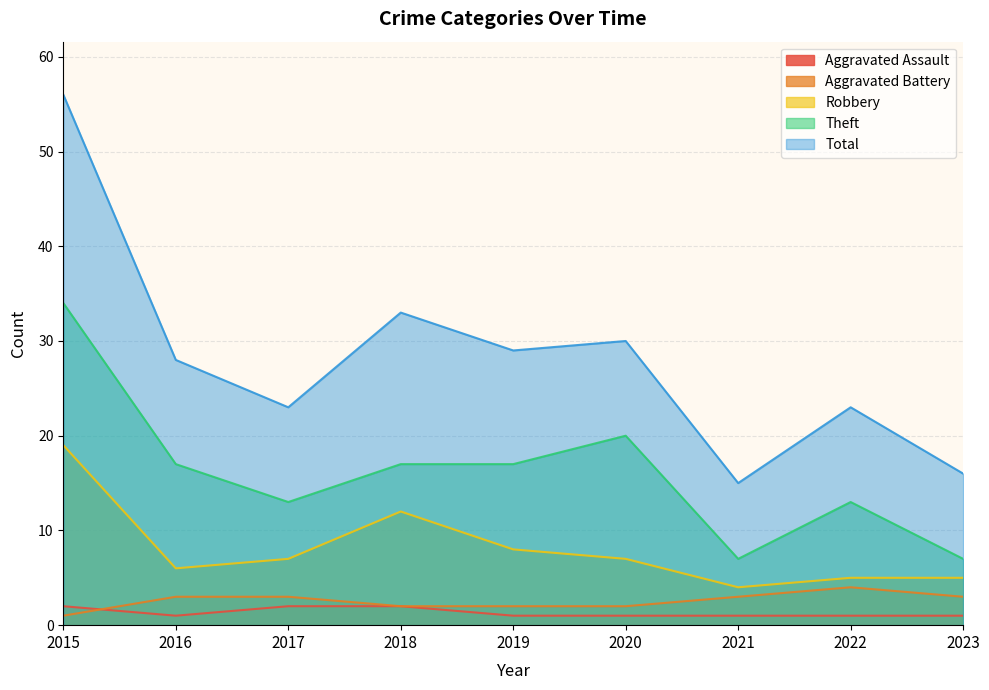

Between 2018 and 2016, which is larger?

2018